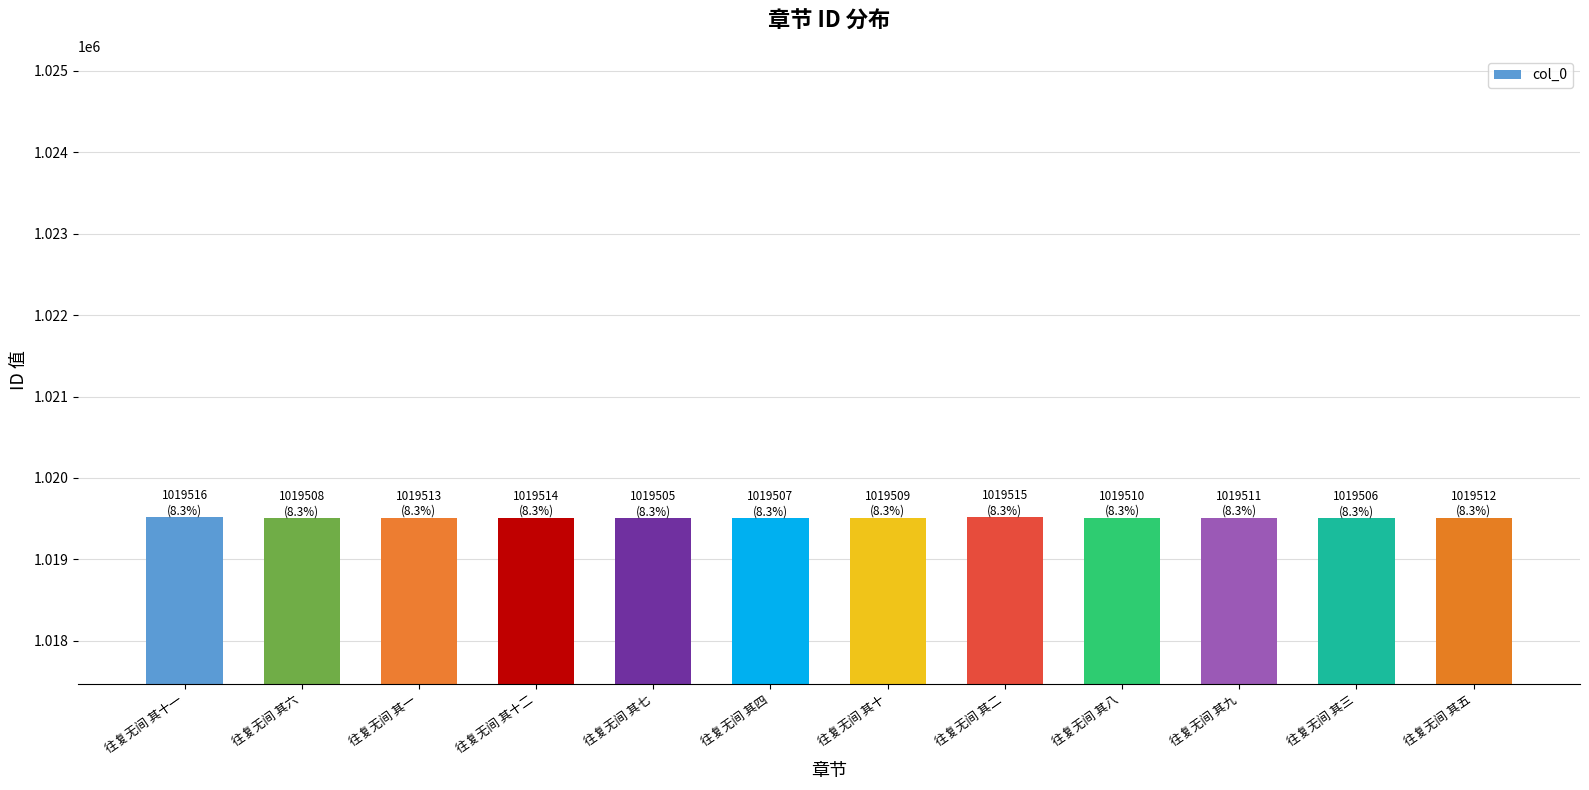

How many series are shown in this chart?

1